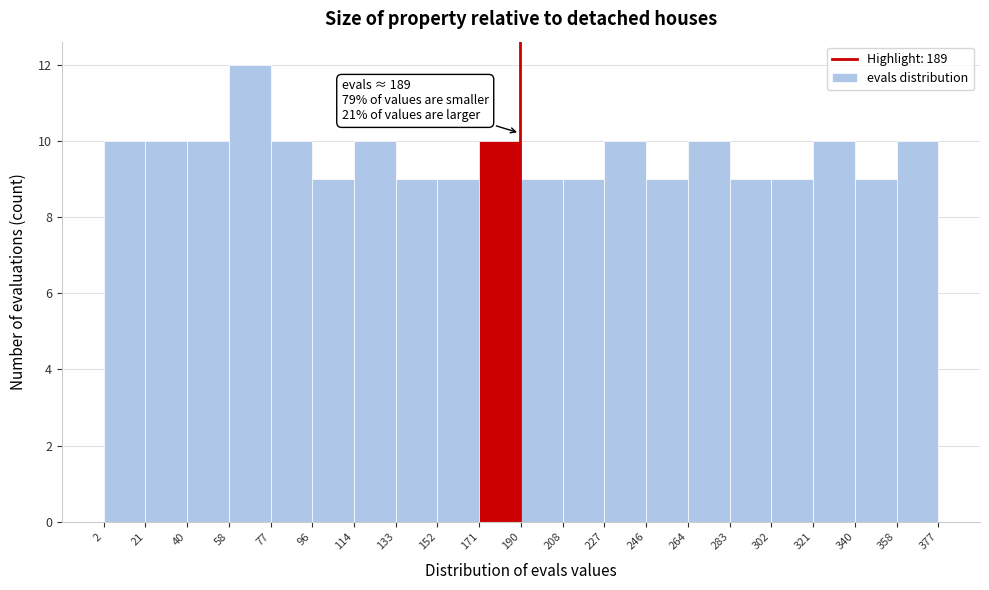

Over which range of the x-axis is the bar tallest?

58 to 77